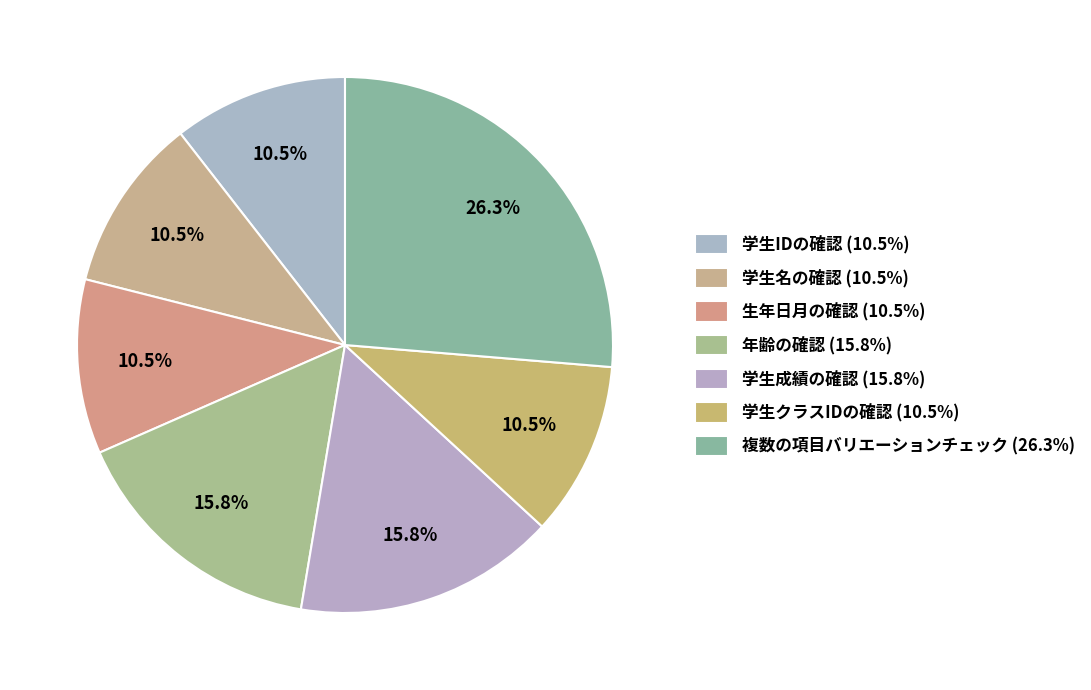

How many slices are in this pie chart?

7